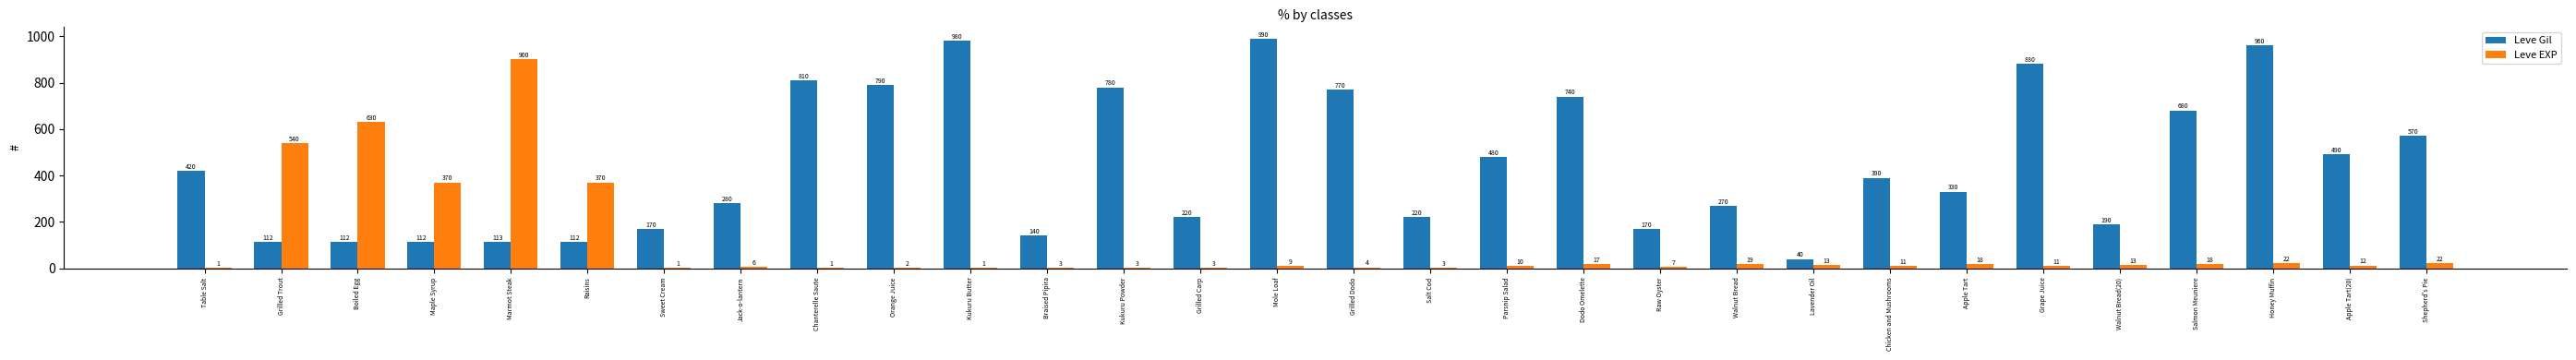

What are all the series names shown in the legend?

Leve Gil, Leve EXP